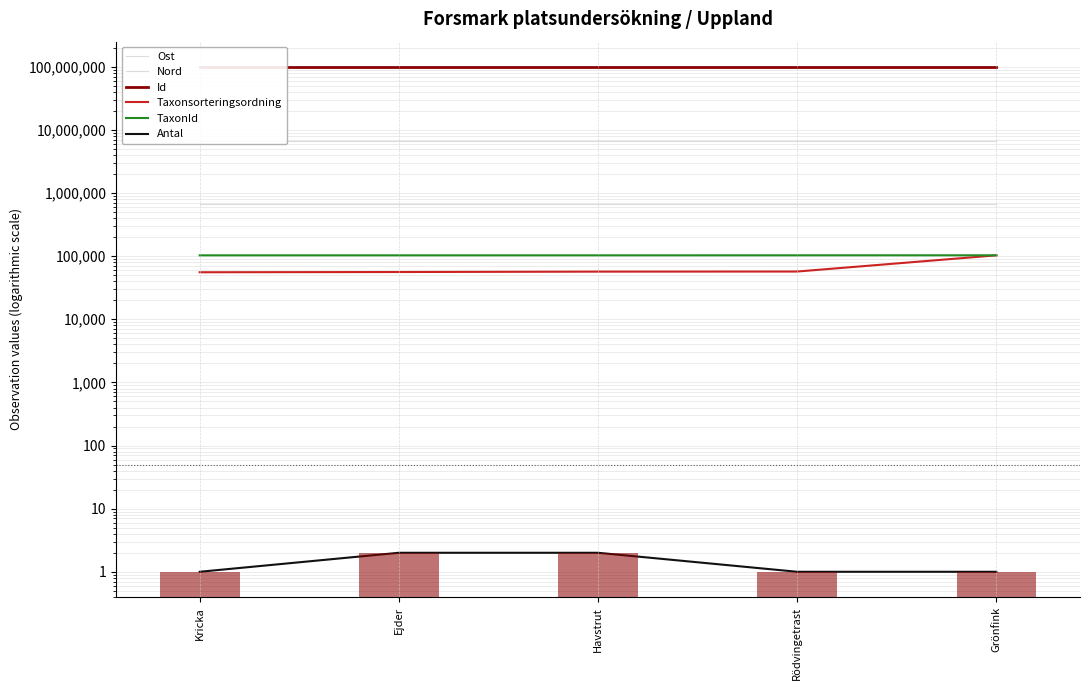

Where is Ost nearest to the value 675874?

Kricka